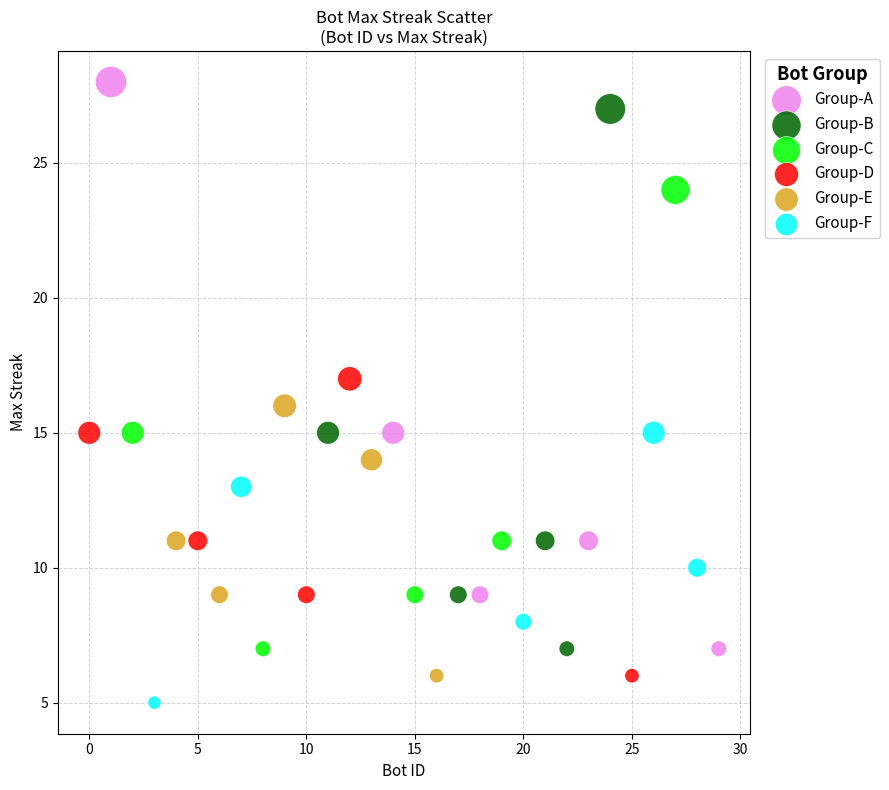

What are all the series names shown in the legend?

Group-A, Group-B, Group-C, Group-D, Group-E, Group-F